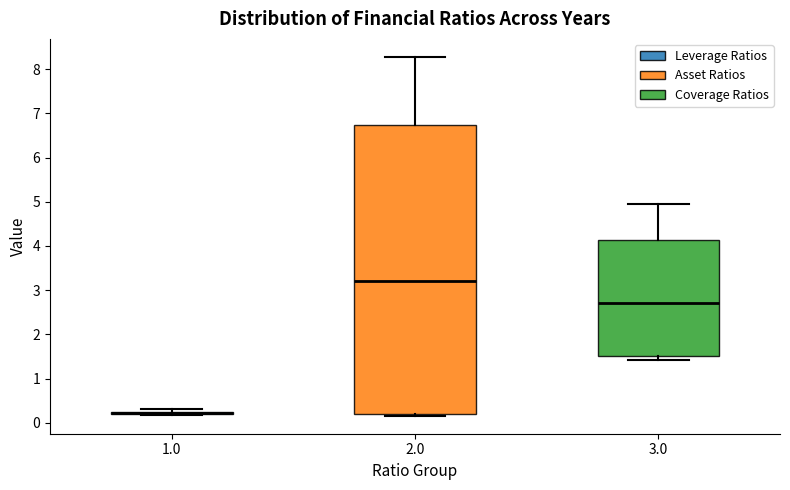

Where does the upper whisker of the box at x = 3.0 end on the y-axis? The values are not printed on the chart, so give them approximately, as read against the axis.

5.0